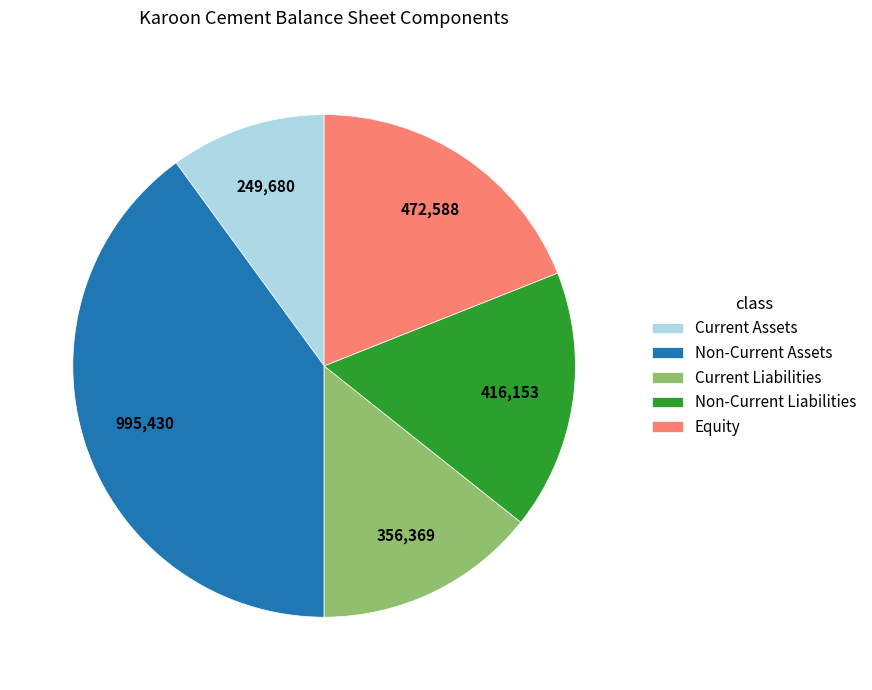

Between Equity and Current Assets, which is larger?

Equity